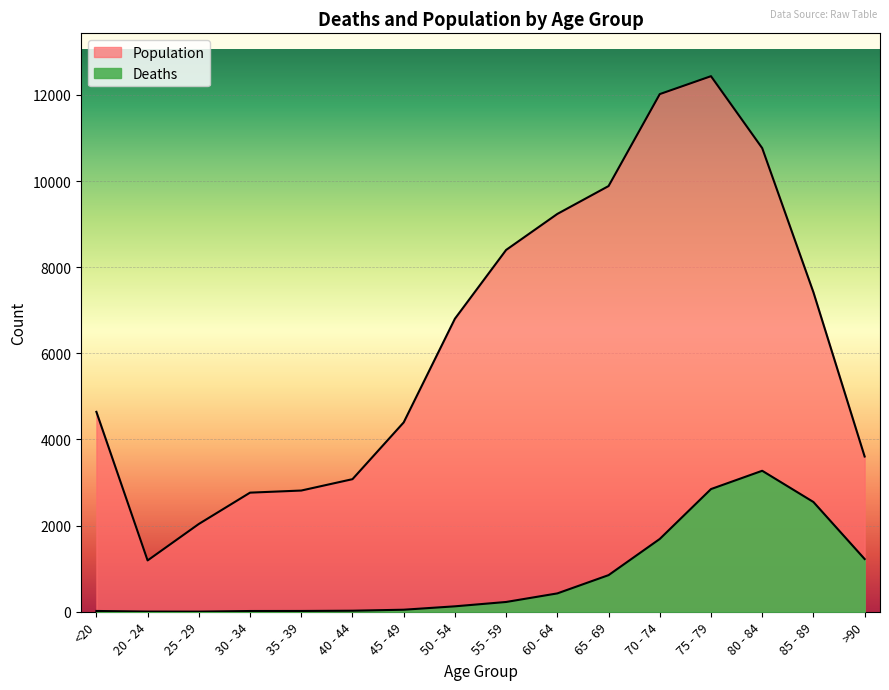

Reading left to right, list all the values displayed in this chart.

Deaths: 18	4	3	17	18	24	47	126	227	426	850	1690	2848	3273	2548	1224
Population: 4641	1191	2038	2765	2814	3078	4396	6803	8400	9236	9883	12018	12434	10764	7417	3604